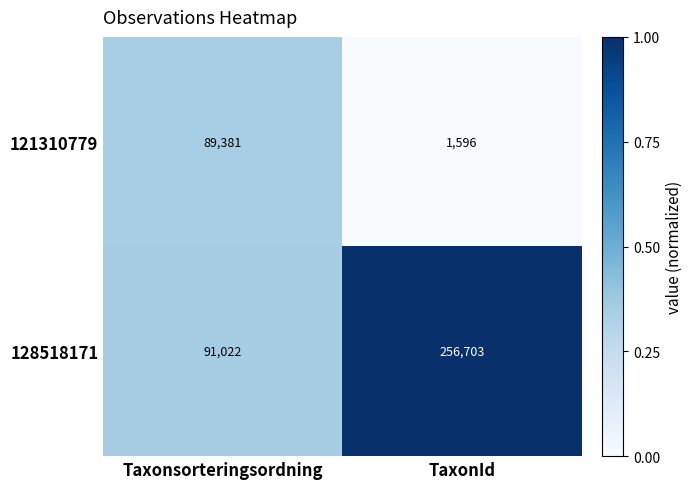

What is the total value across all series at Taxonsorteringsordning?

180403